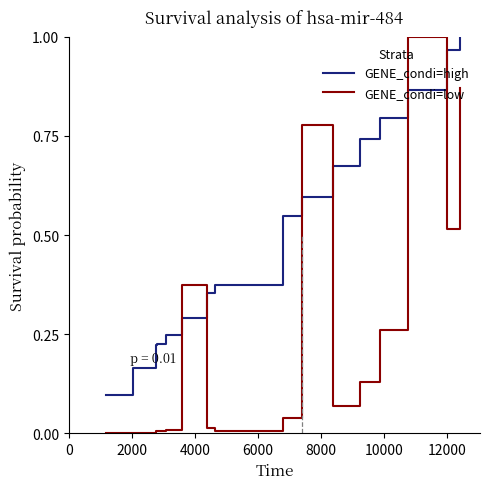

How many distinct data groups are displayed?

2